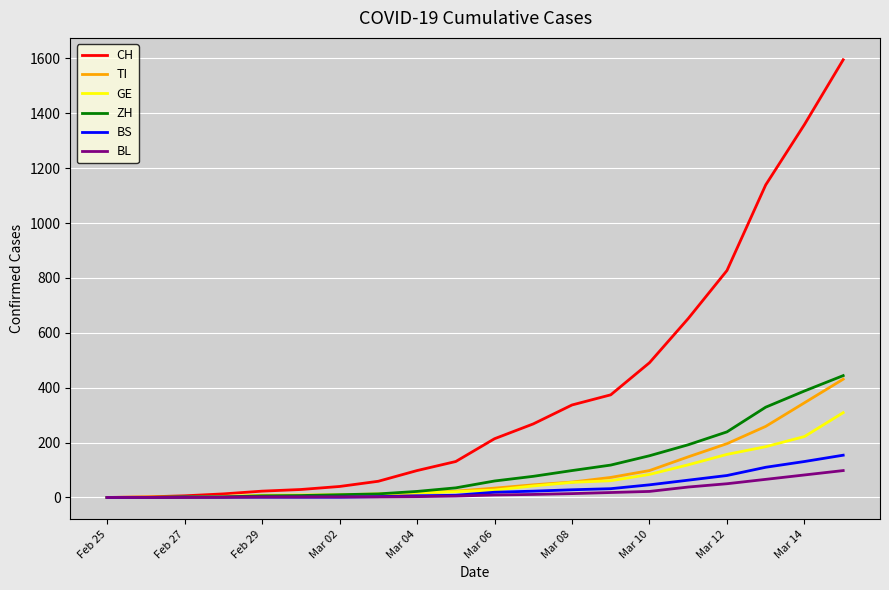

What is the highest value of the BS series?

154